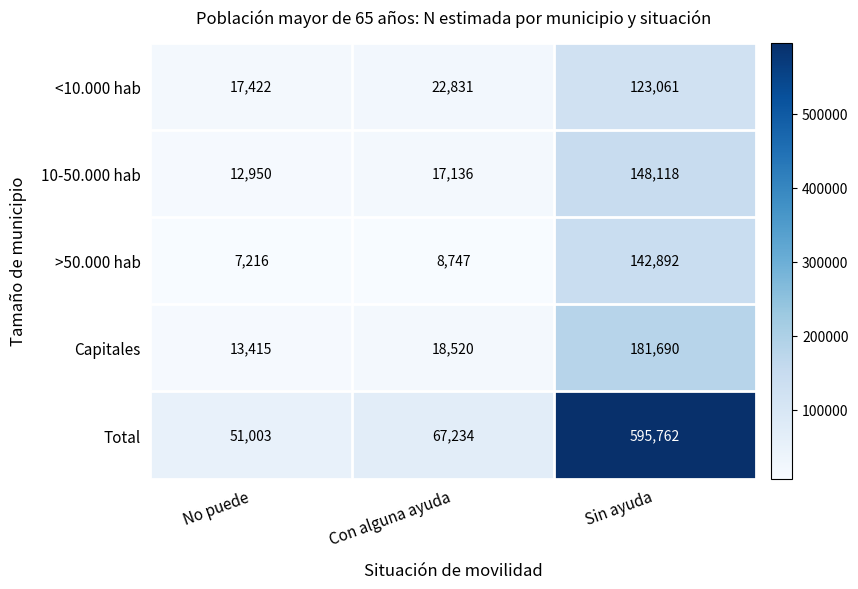

What is the difference between the 10-50.000 hab values at No puede and Sin ayuda?

135168